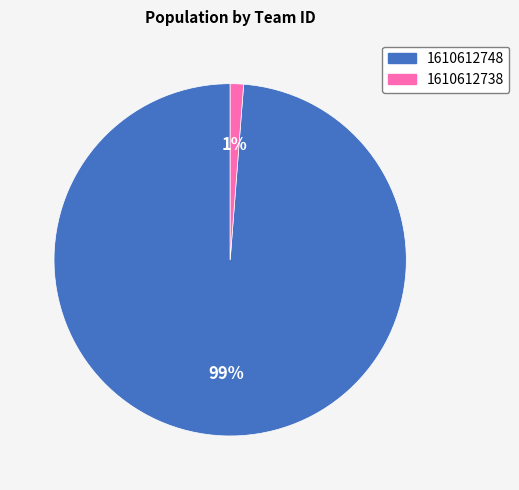

To the nearest percent, what is the difference between the 1610612738 and 1610612748 slice percentages?

98%